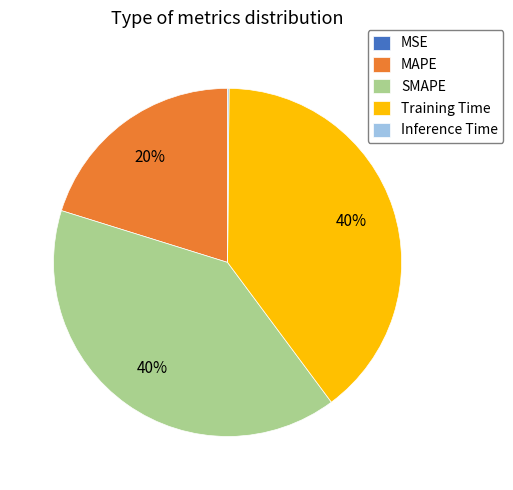

Is there any slice that represents more than half of the pie?

No